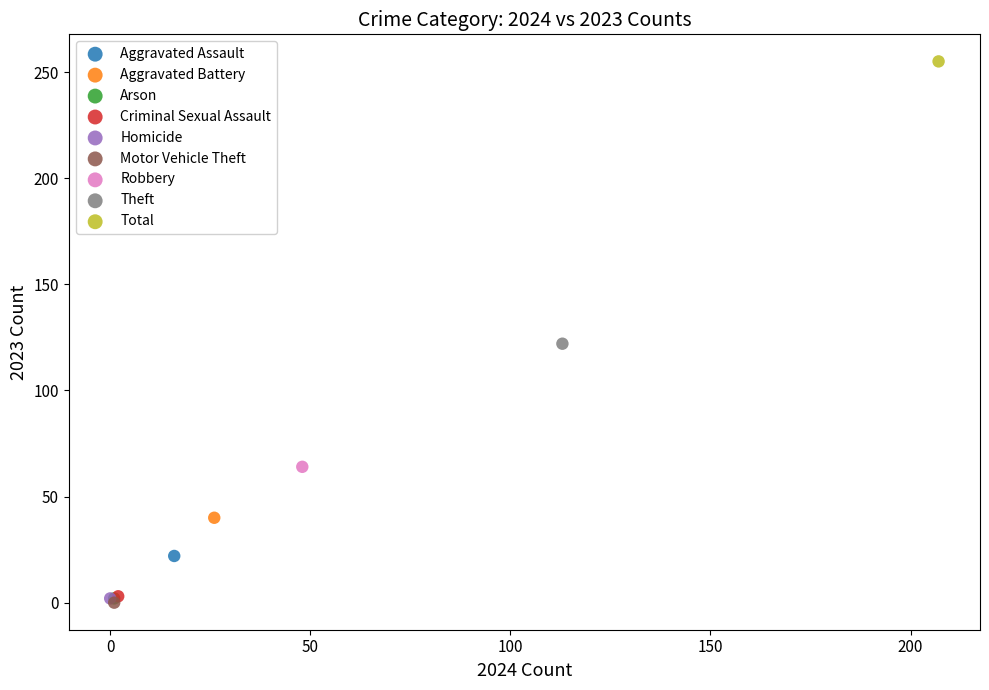

What are all the series names shown in the legend?

Aggravated Assault, Aggravated Battery, Arson, Criminal Sexual Assault, Homicide, Motor Vehicle Theft, Robbery, Theft, Total